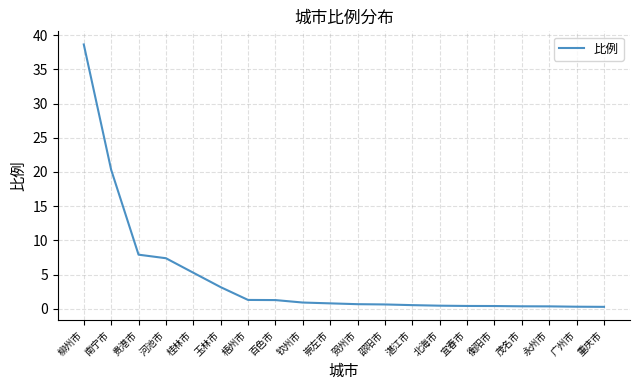

What value does the data have at 梧州市?

1.3